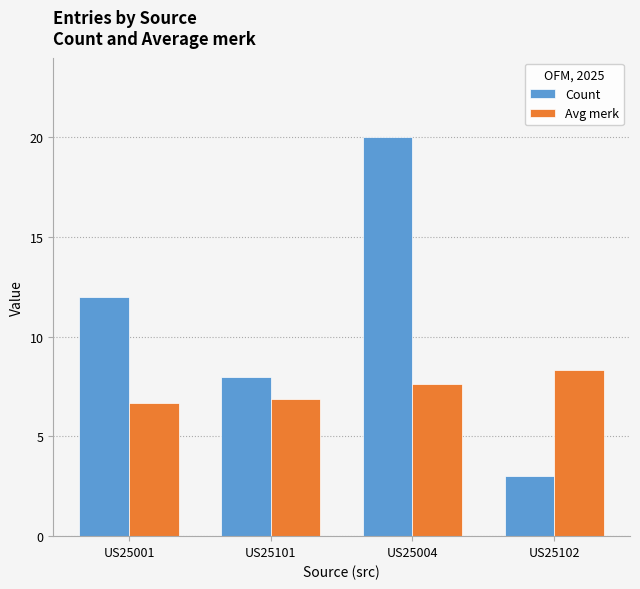

Which series has the largest range (max minus min)?

Count